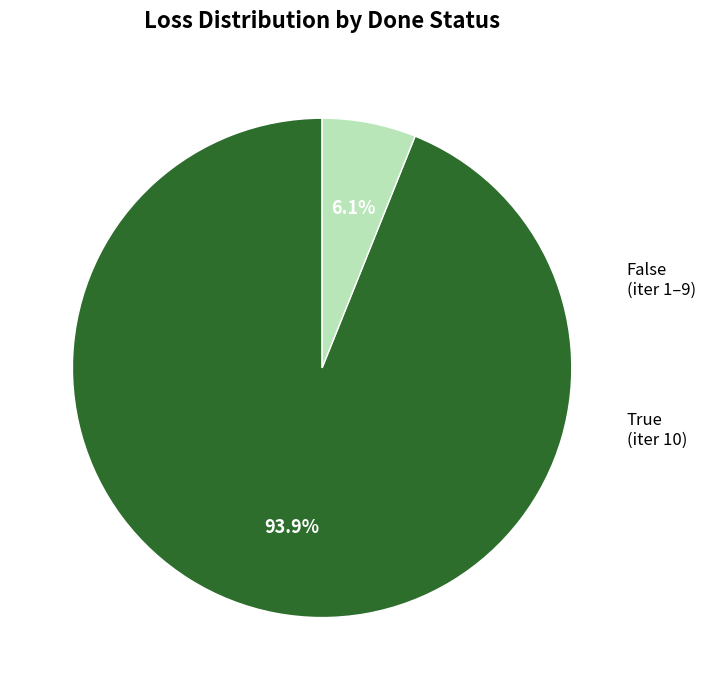

Is there any slice that represents more than half of the pie?

Yes